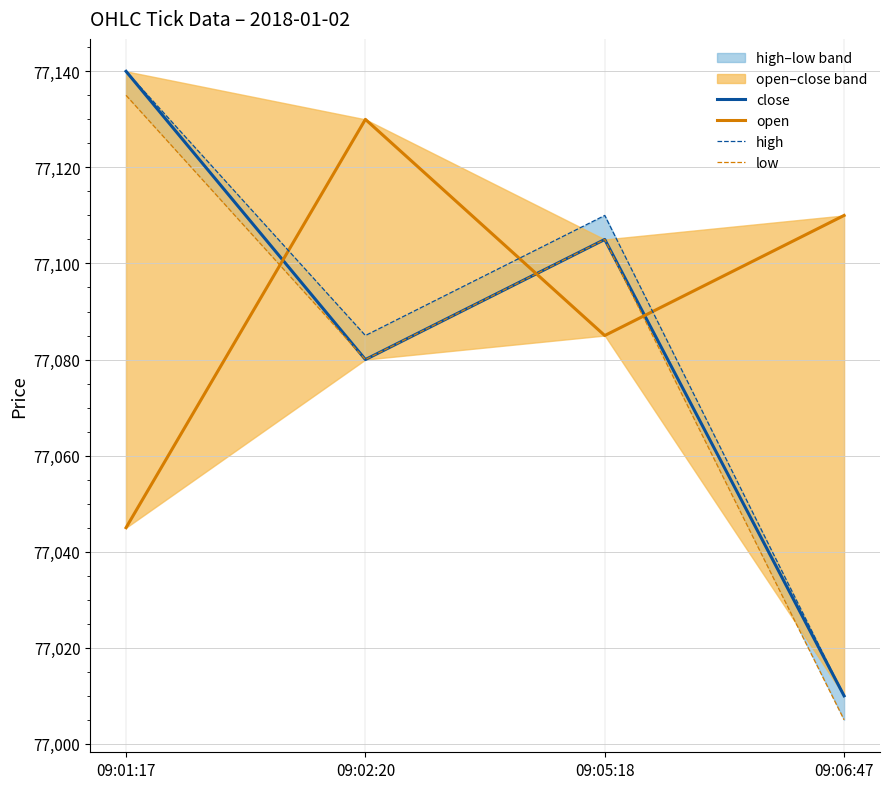

At which category is the sum across all series the highest?

09:01:17